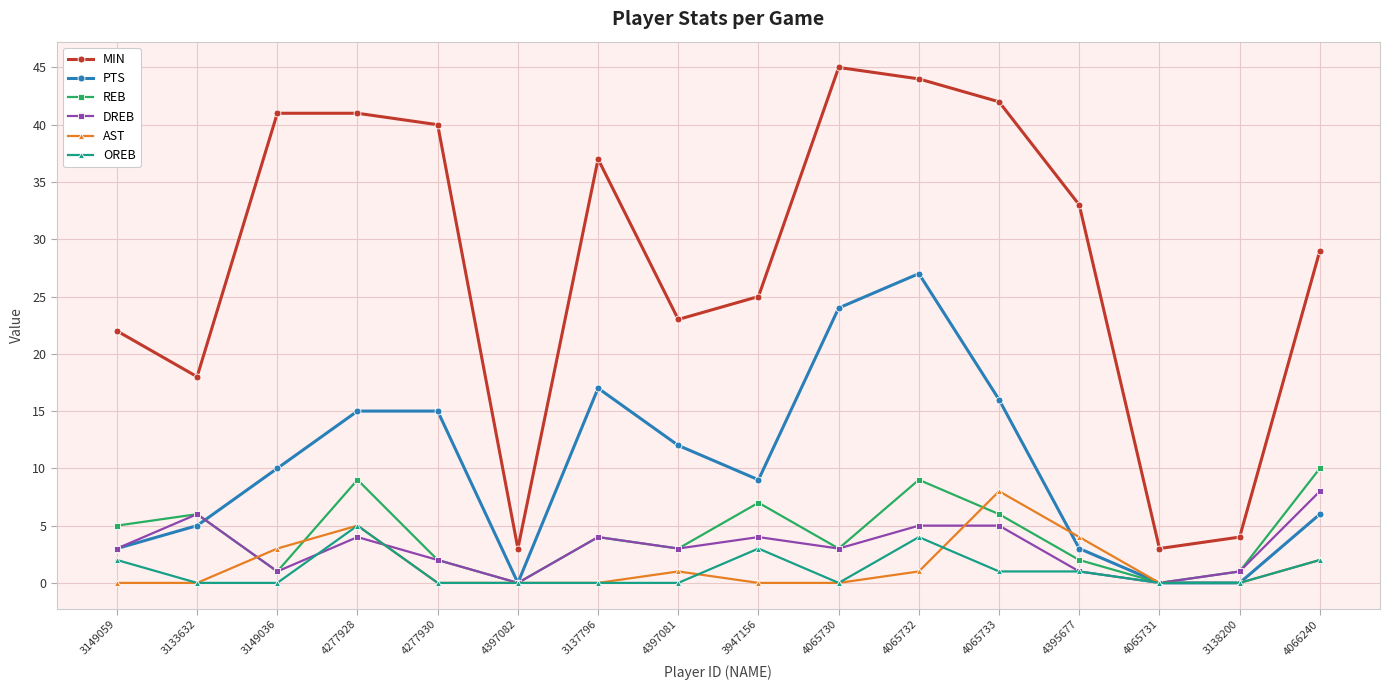

Which series has the widest spread of values?

MIN